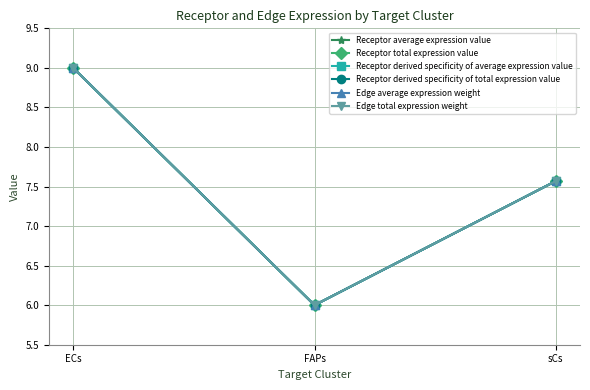

Which category has the lowest value in the Receptor derived specificity of total expression value series?

FAPs